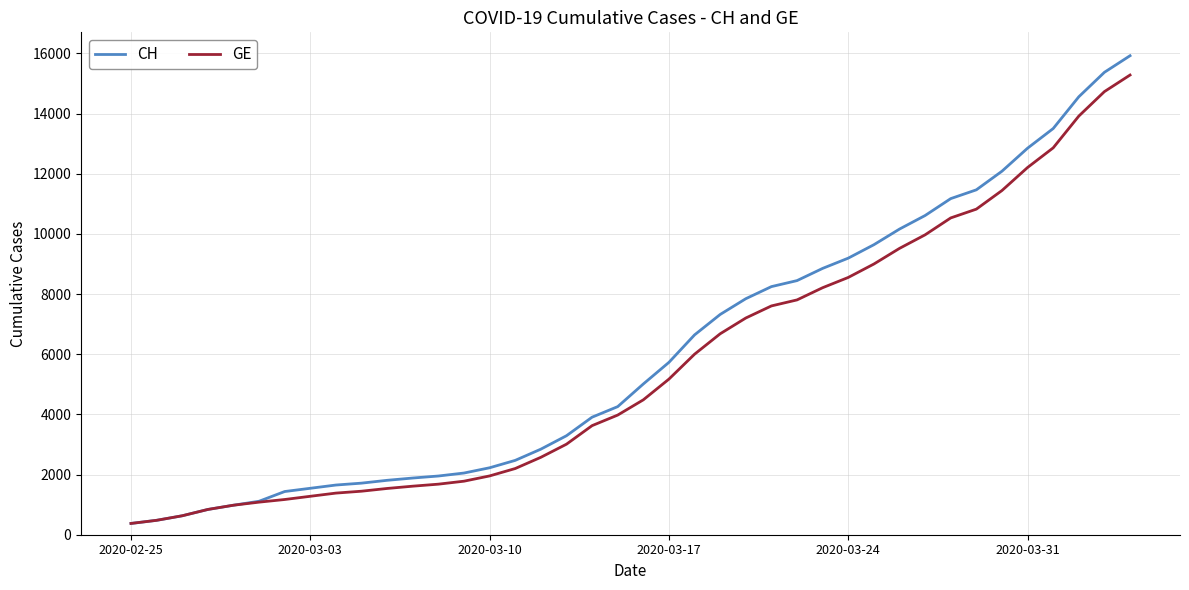

Which series has the widest spread of values?

CH